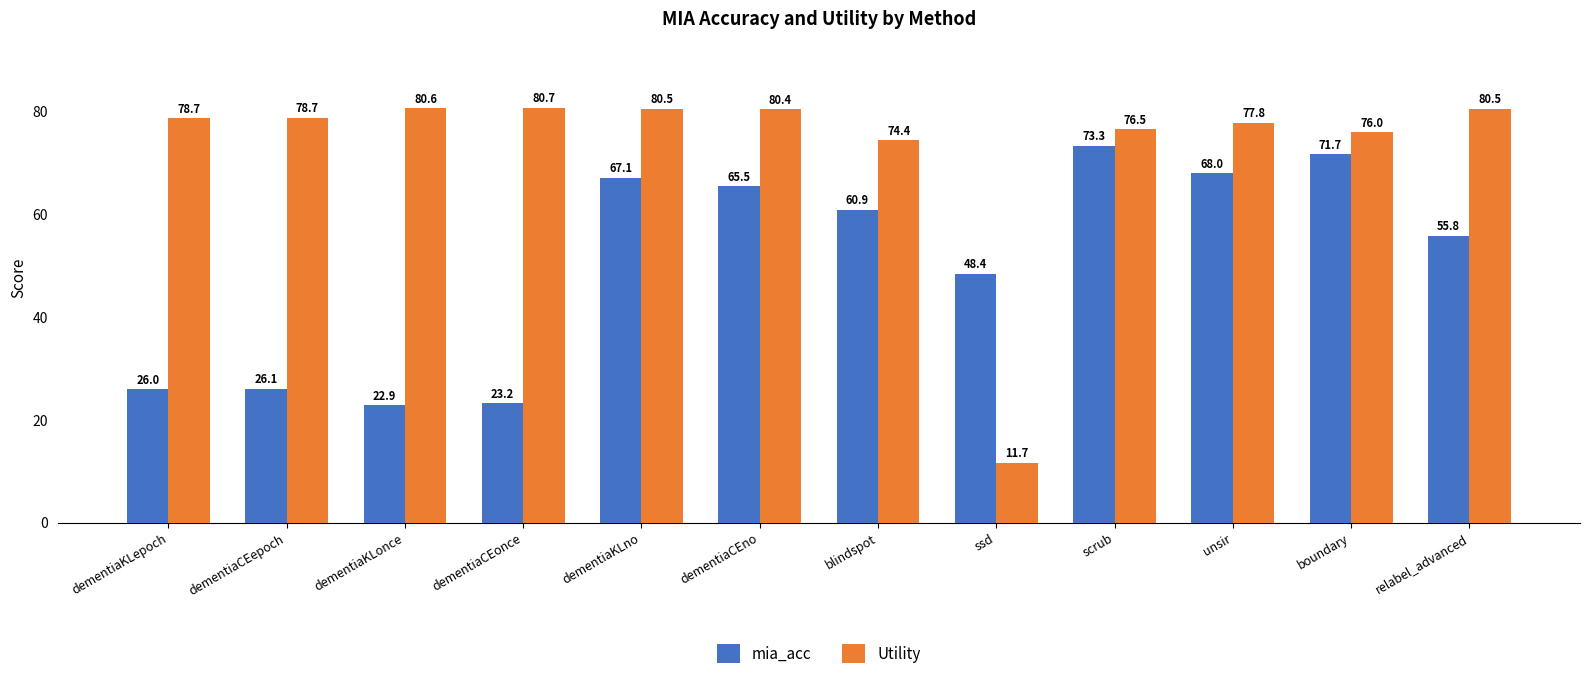

What is the label of the 4th bar from the left?

dementiaCEonce